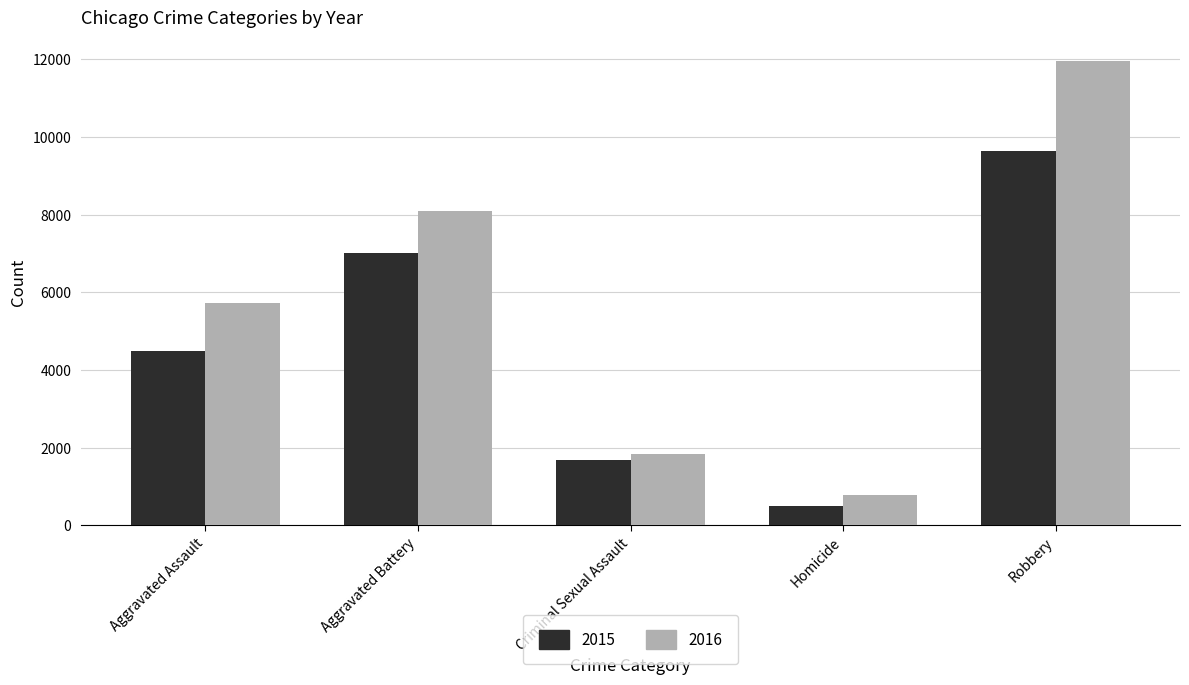

How many groups of bars are there?

5